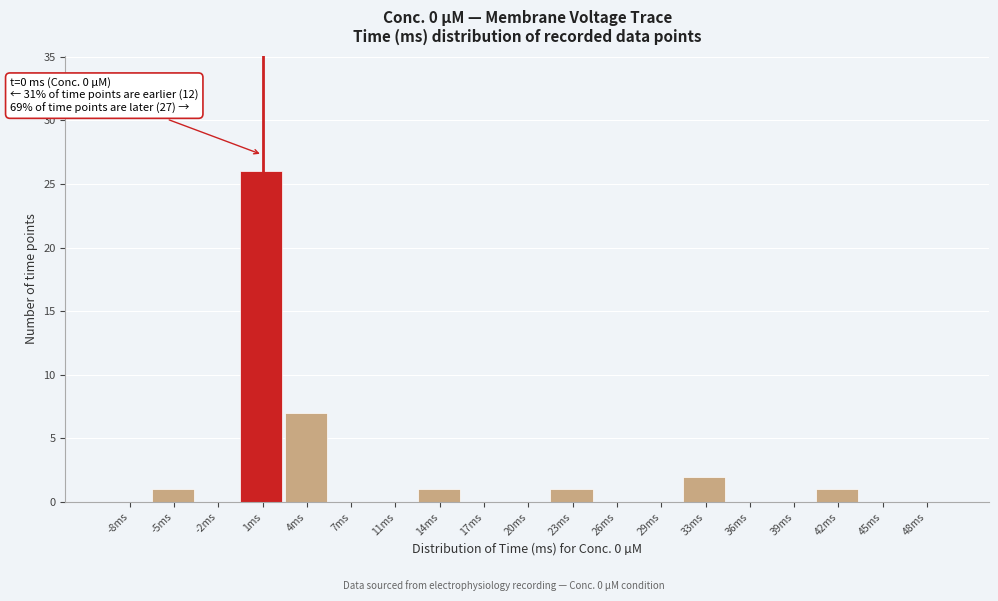

Which range on the x-axis has the tallest bar?

-0.5 to 2.5